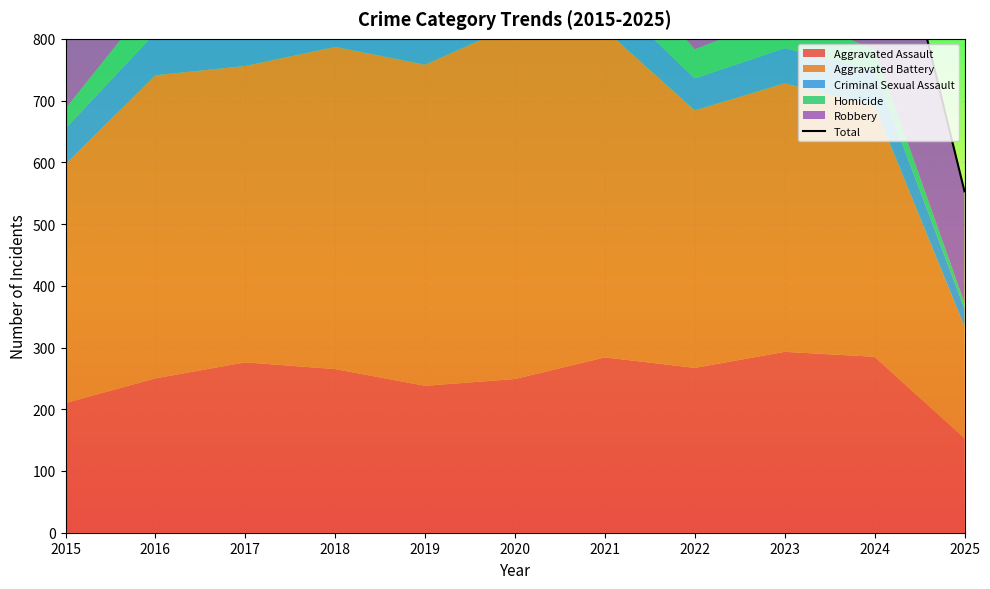

List the labels in order of value, largest first.

2018, 2016, 2020, 2017, 2019, 2023, 2021, 2015, 2022, 2024, 2025